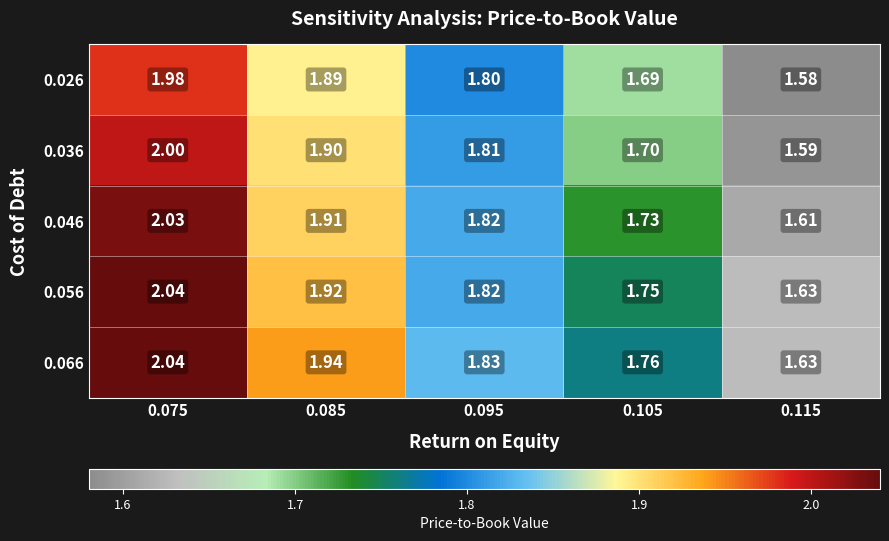

Is the value of 0.056 at 0.085 greater than the value of 0.026 at 0.115?

Yes